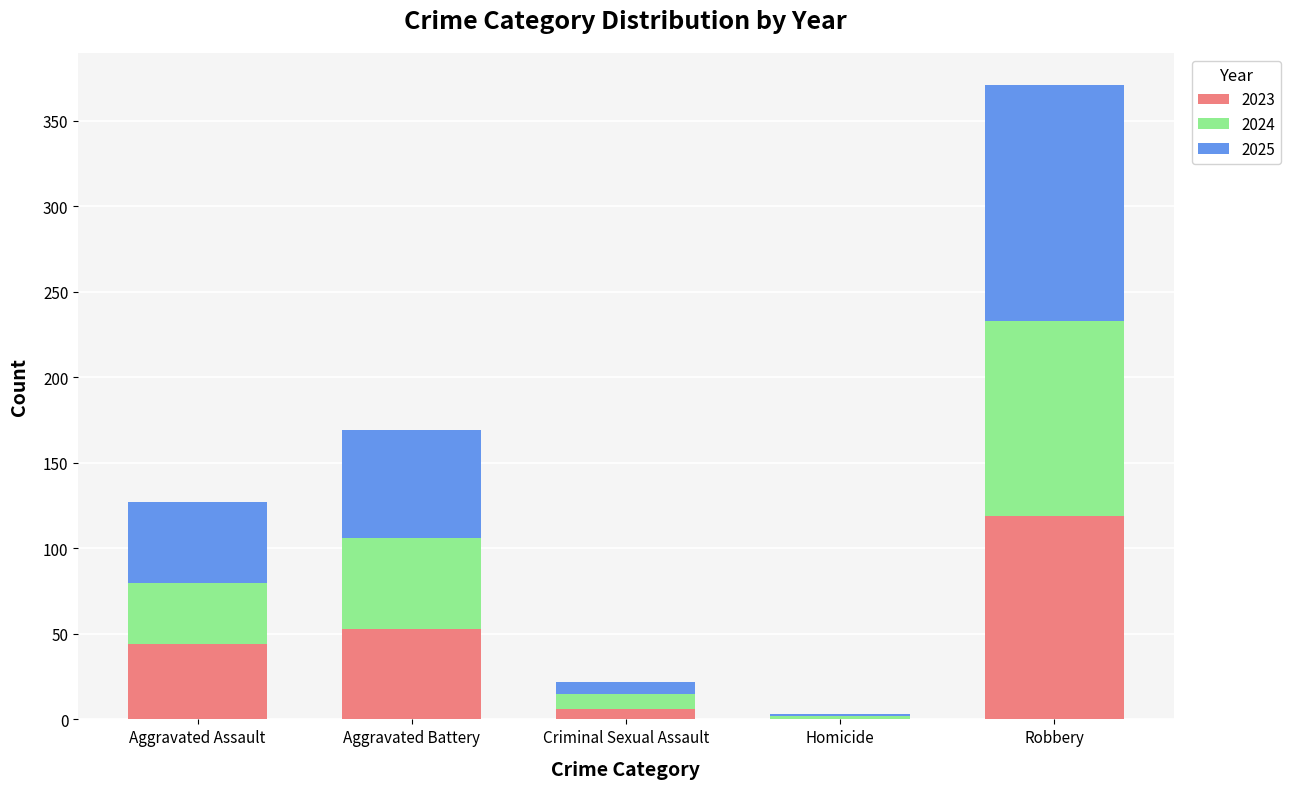

What is the total value across all series at Robbery?

371